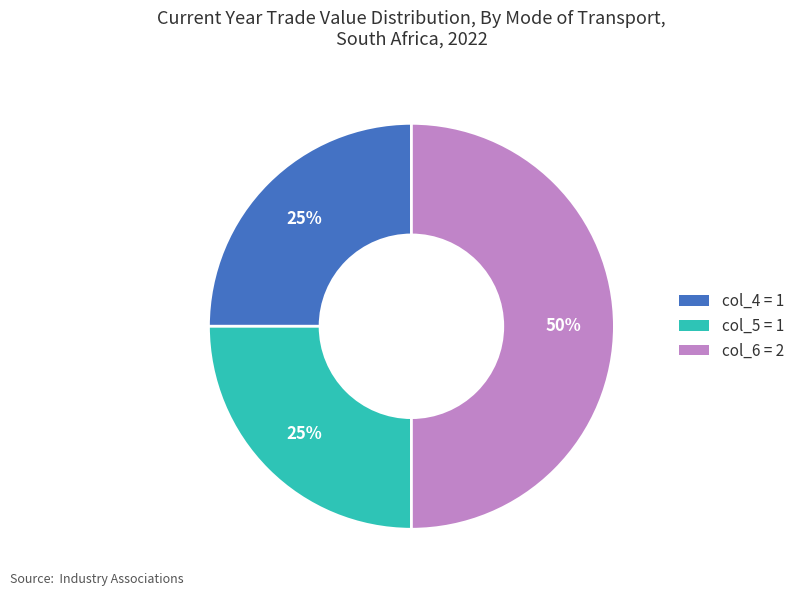

To the nearest percent, what is the average slice percentage?

33%